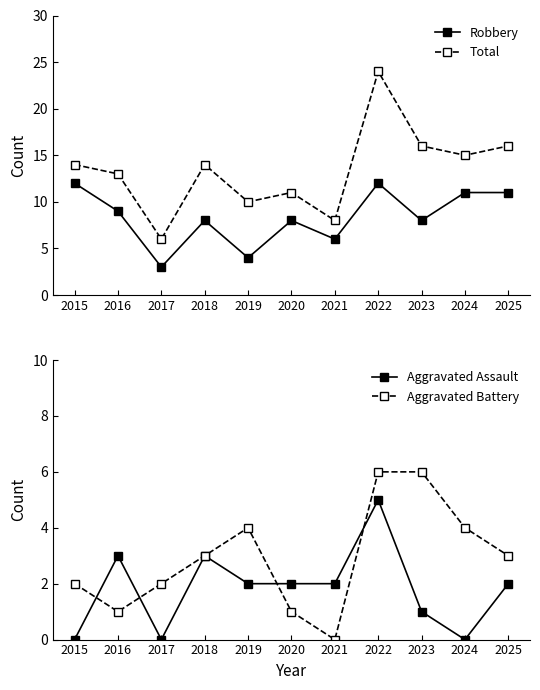

At which category does Aggravated Battery reach its first local peak?

2019